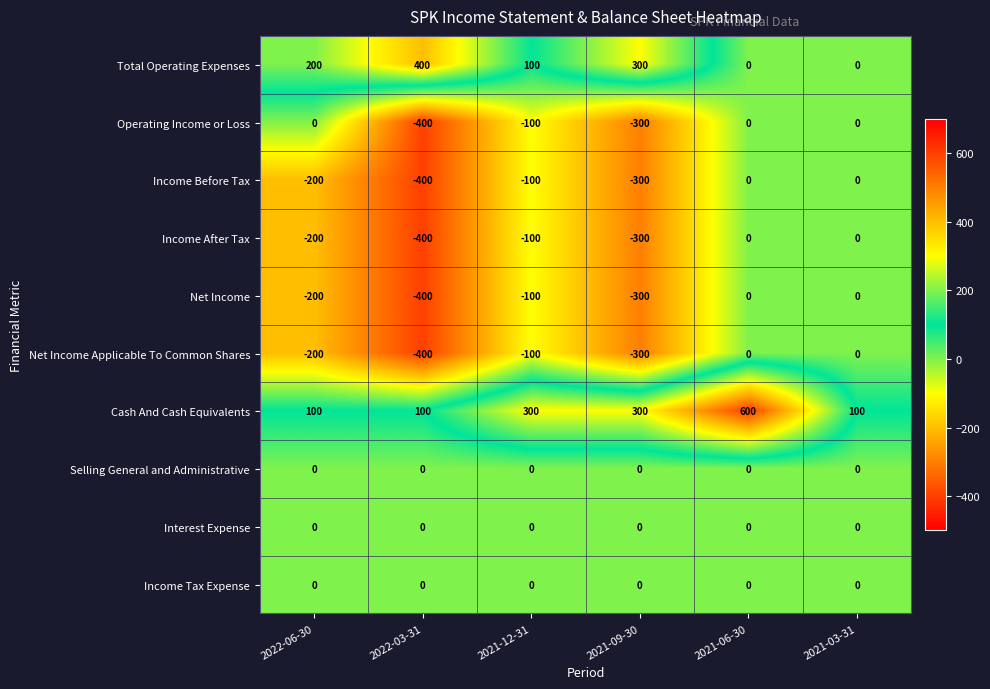

Which series has the widest spread of values?

Cash And Cash Equivalents